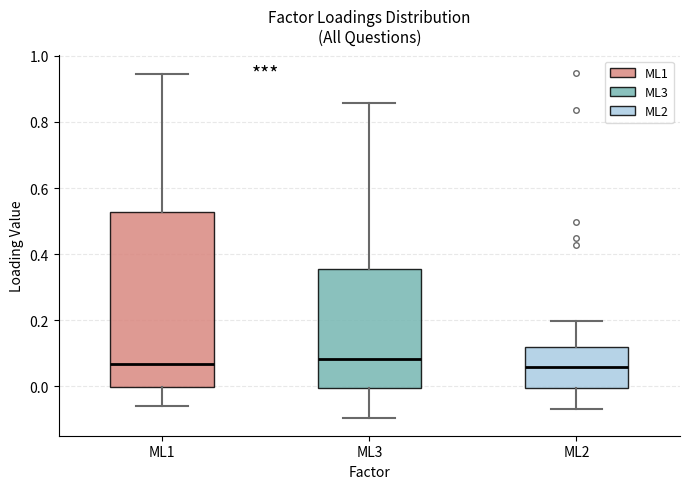

Reading left to right, read every box against the y-axis: the position of its median line, the range the box covers, and the ends of its whiskers. The values are not printed on the chart, so give them approximately, as read against the axis.

ML1: median 0.06, box 0.00 to 0.52, whiskers -0.06 to 0.94
ML3: median 0.08, box 0.00 to 0.36, whiskers -0.10 to 0.86
ML2: median 0.06, box 0.00 to 0.12, whiskers -0.06 to 0.20